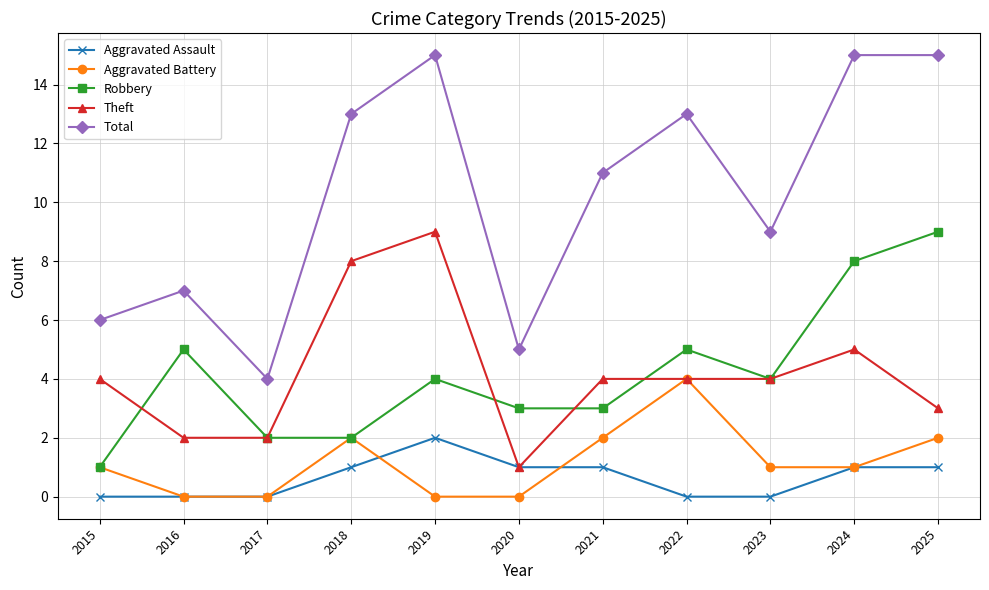

What is the average value of the Total series?

10